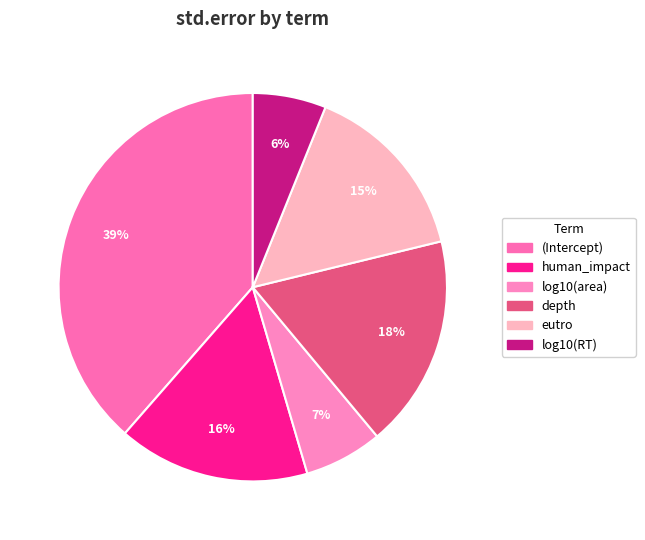

Count the number of slices in the pie.

6